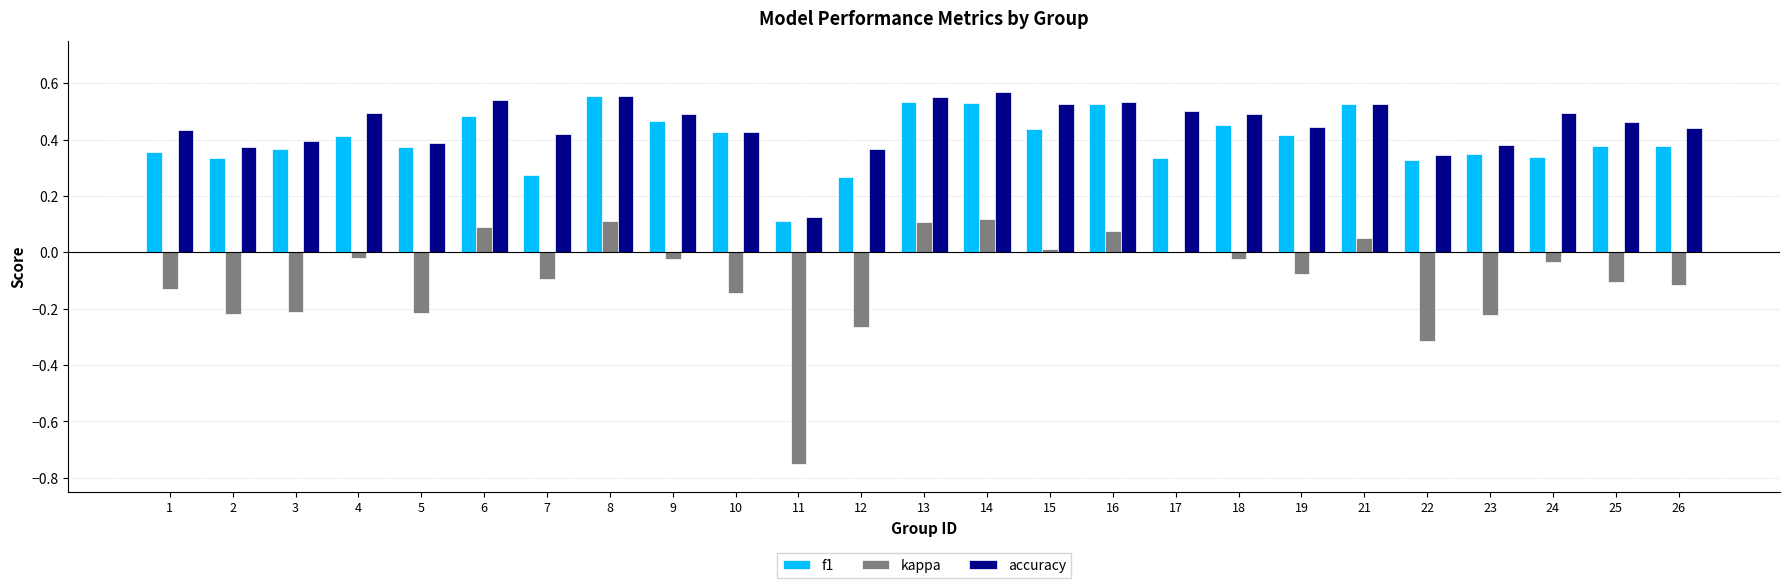

Which series changed the most between 3 and 6?

kappa